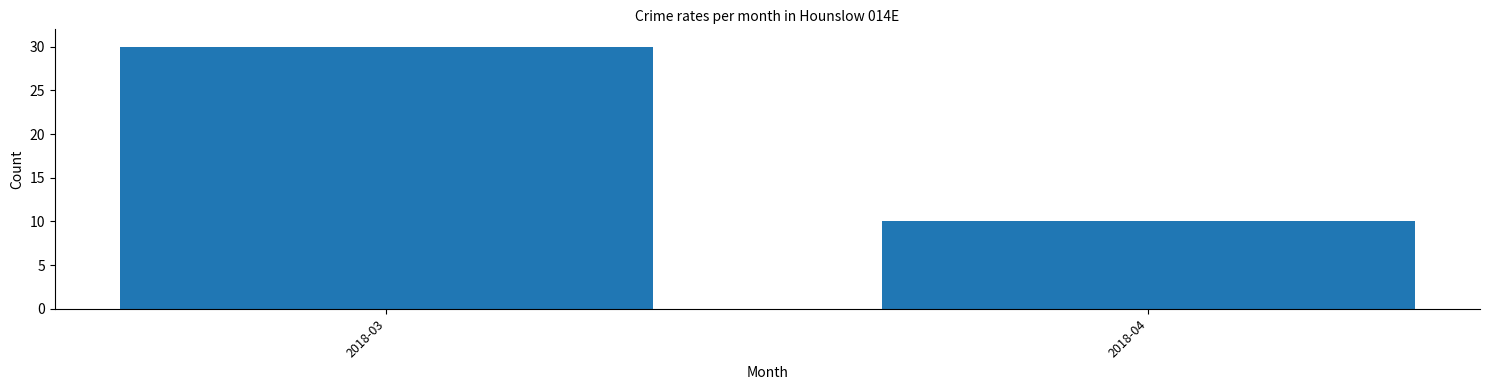

Reading right to left, extract all data points from this chart.

2018-04=10	2018-03=30